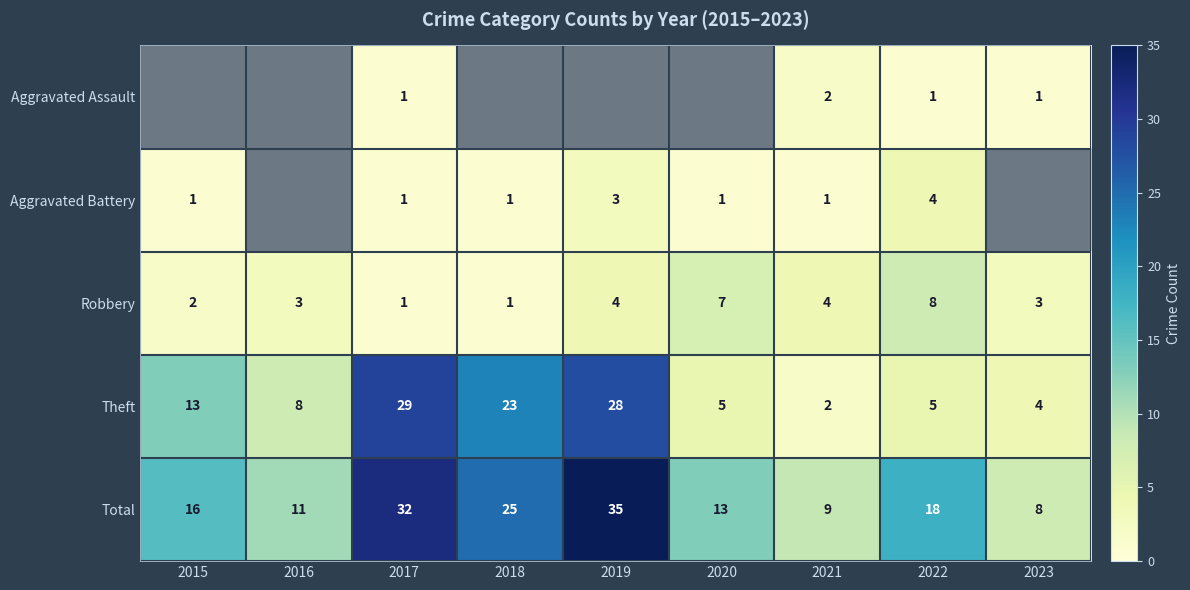

What value does the Total series have at 2019?

35